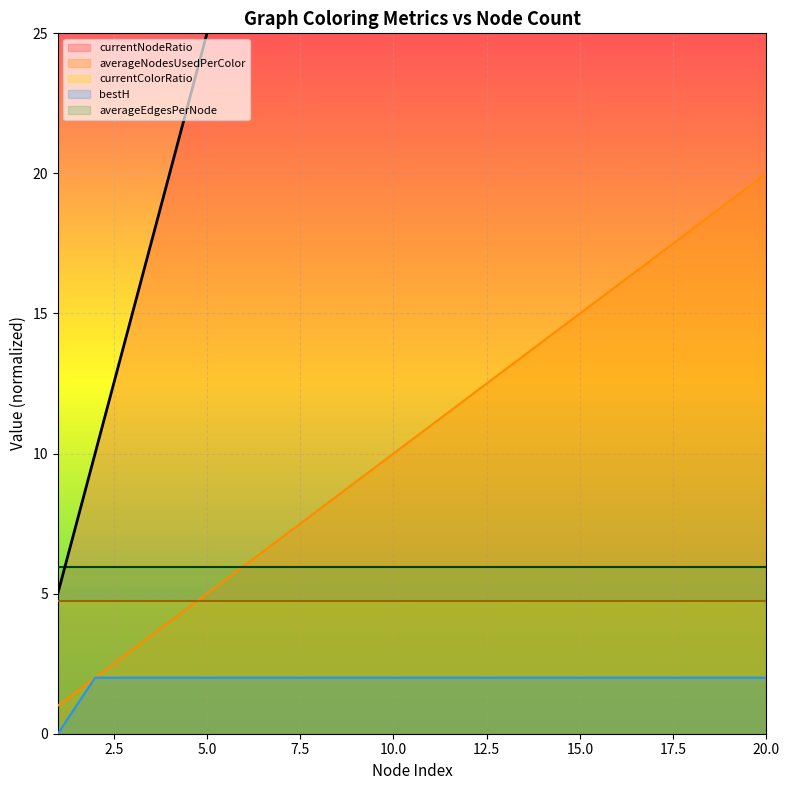

How many data points does each series have?

20